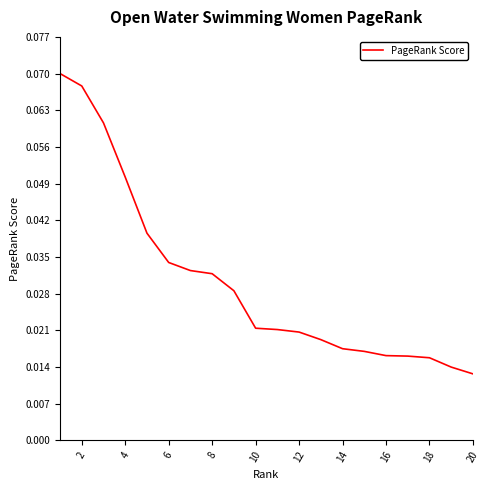

What is the difference between the second highest and second lowest values?

0.1